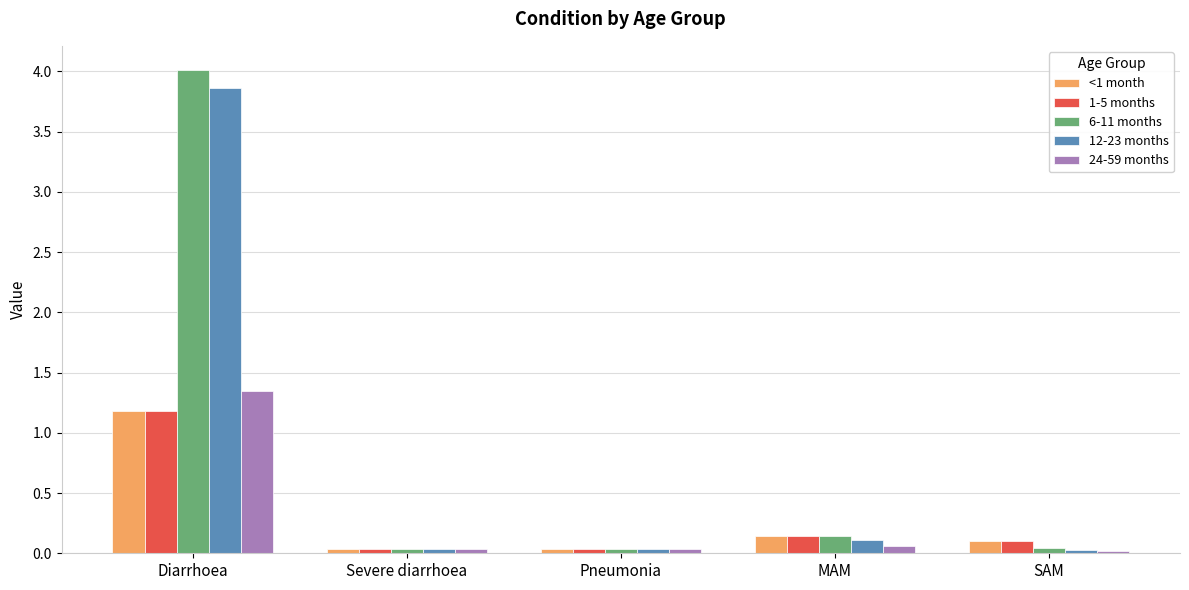

What is the label of the 4th bar from the right?

Severe diarrhoea